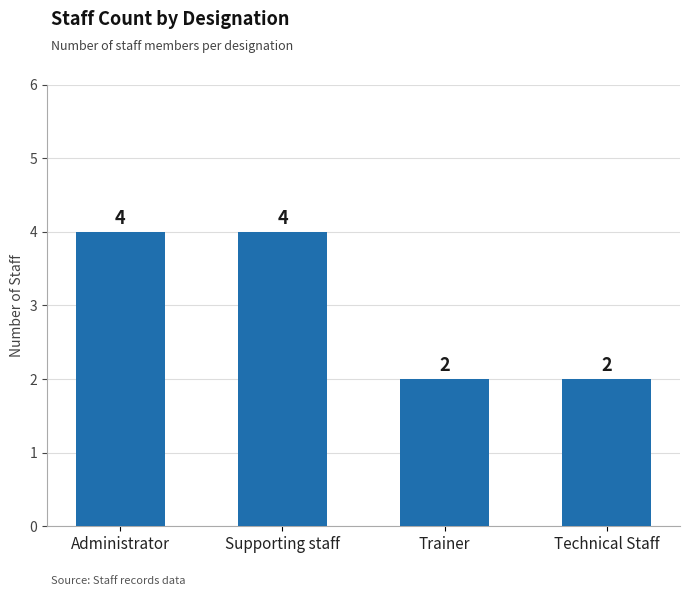

Reading left to right, list all the values displayed in this chart.

Administrator=4	Supporting staff=4	Trainer=2	Technical Staff=2